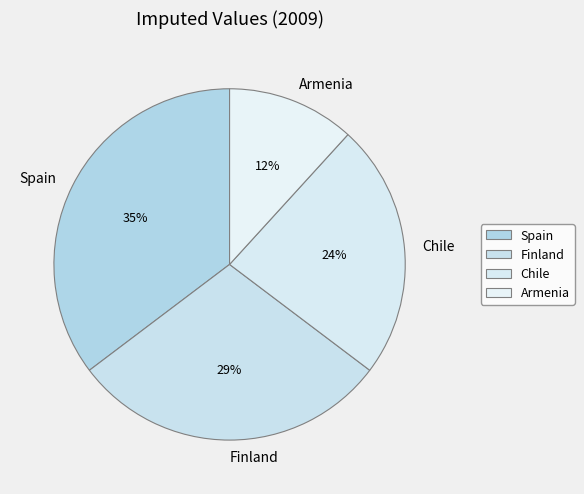

To the nearest percent, what is the combined percentage of Chile and Spain?

59%